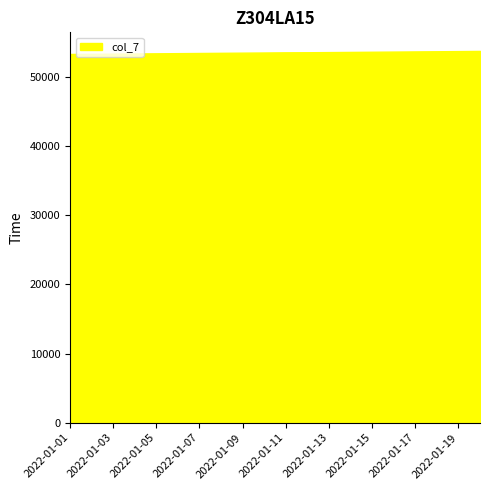

Does the chart display data point markers on the line(s)?

No